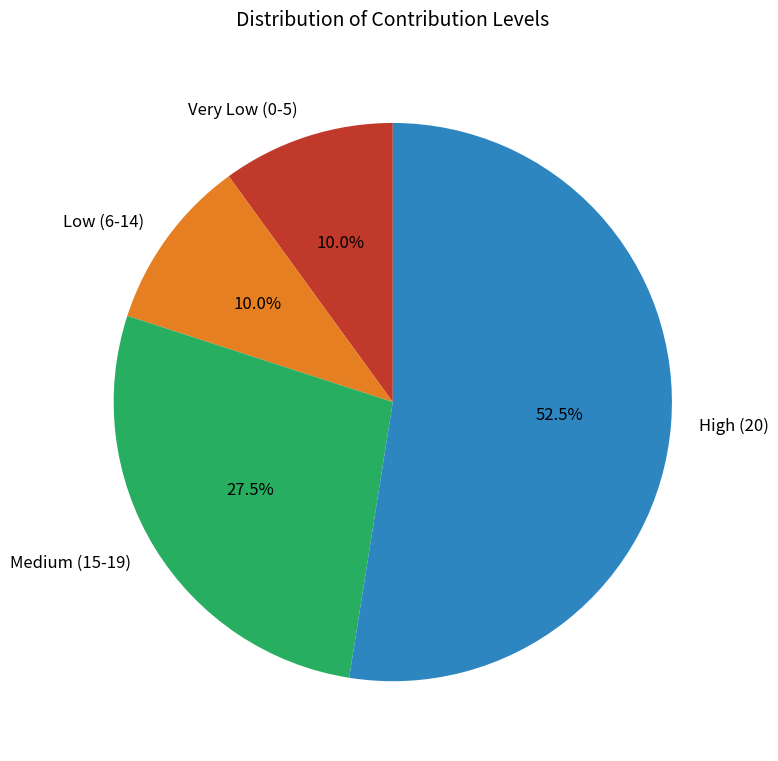

Which category has the biggest portion of the pie?

High (20)